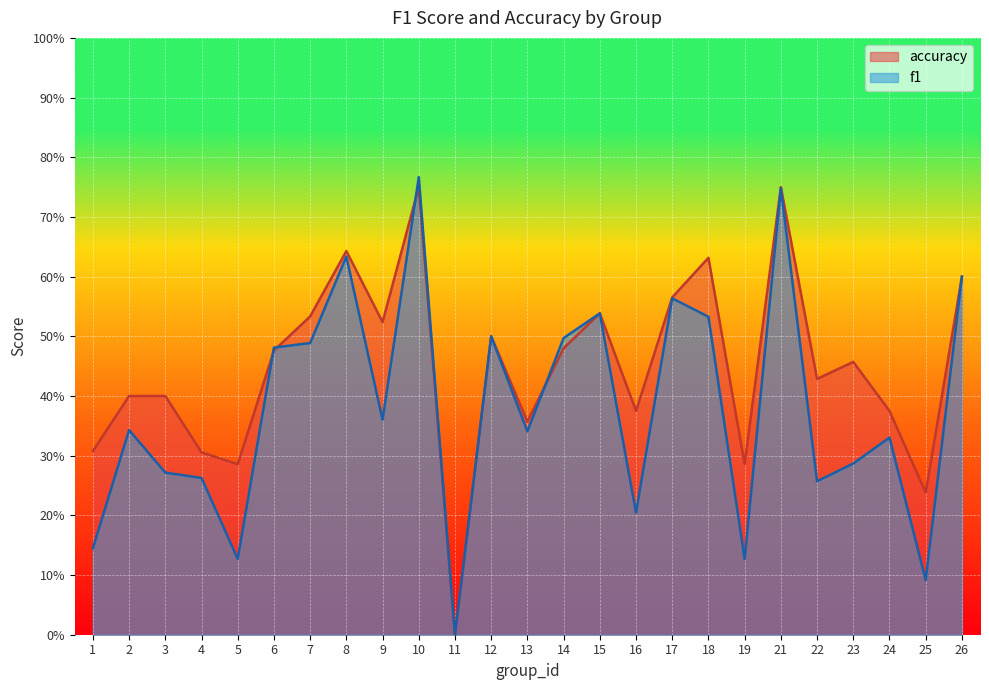

Which series has the largest total across all categories?

accuracy